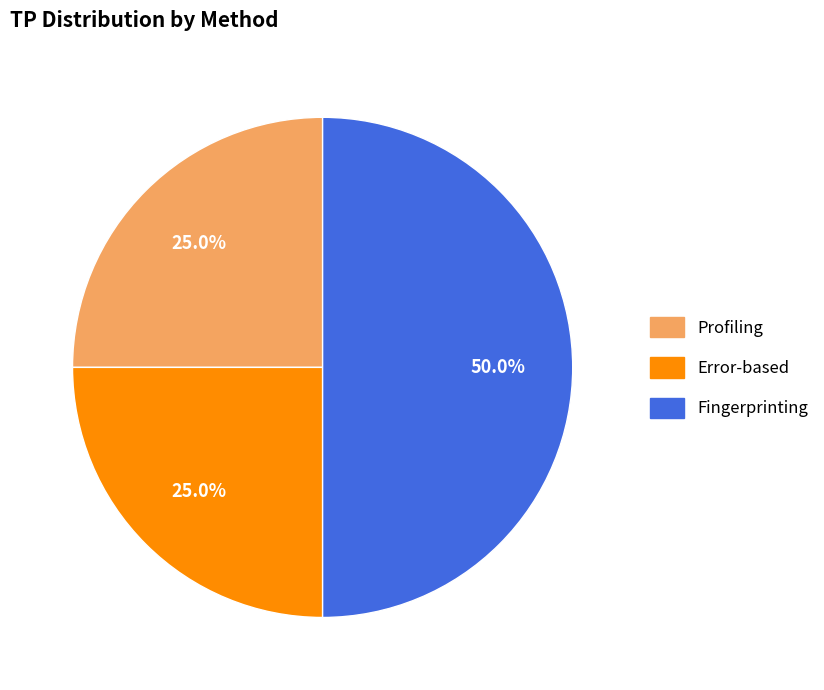

Which category has the biggest portion of the pie?

Fingerprinting